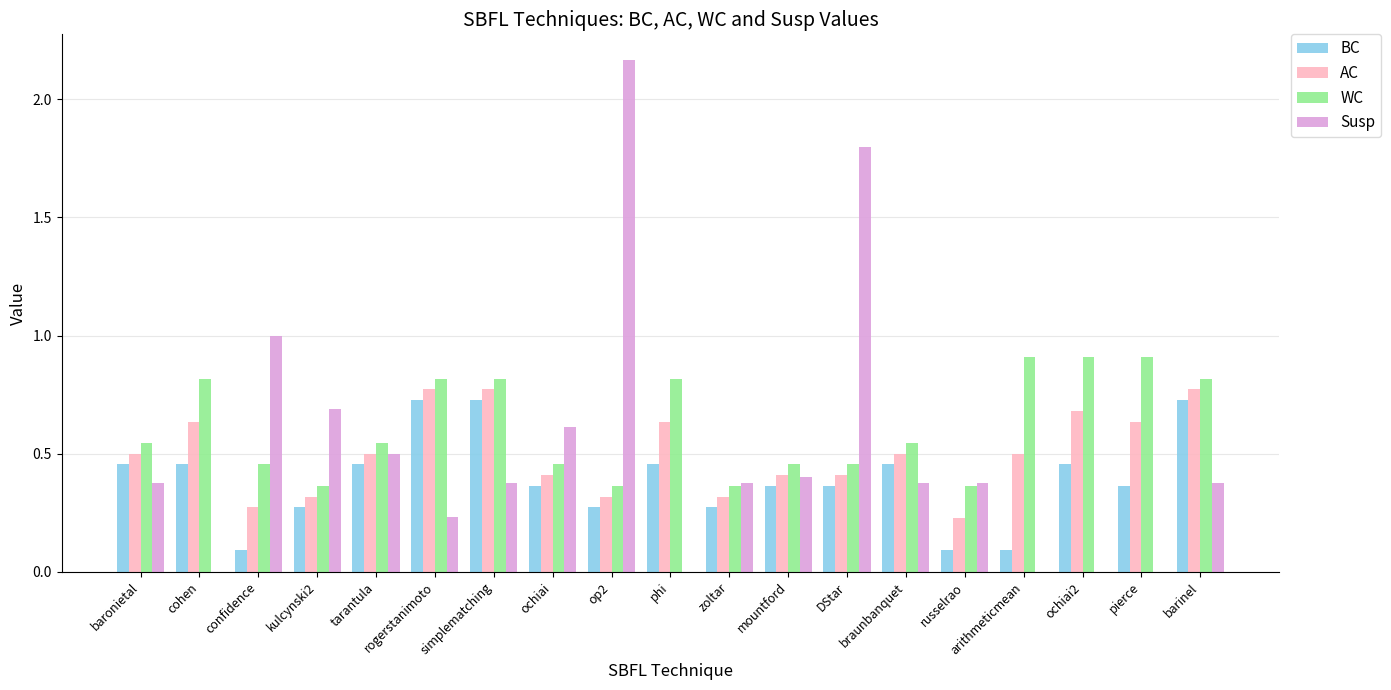

At which category does the chart reach its peak across all series?

op2